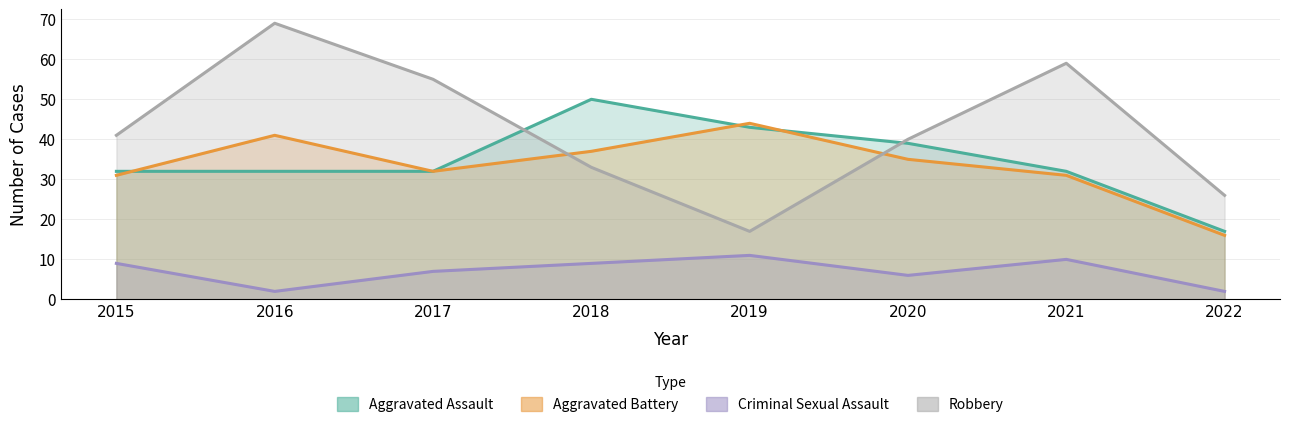

What is the total value across all series at 2022?

61